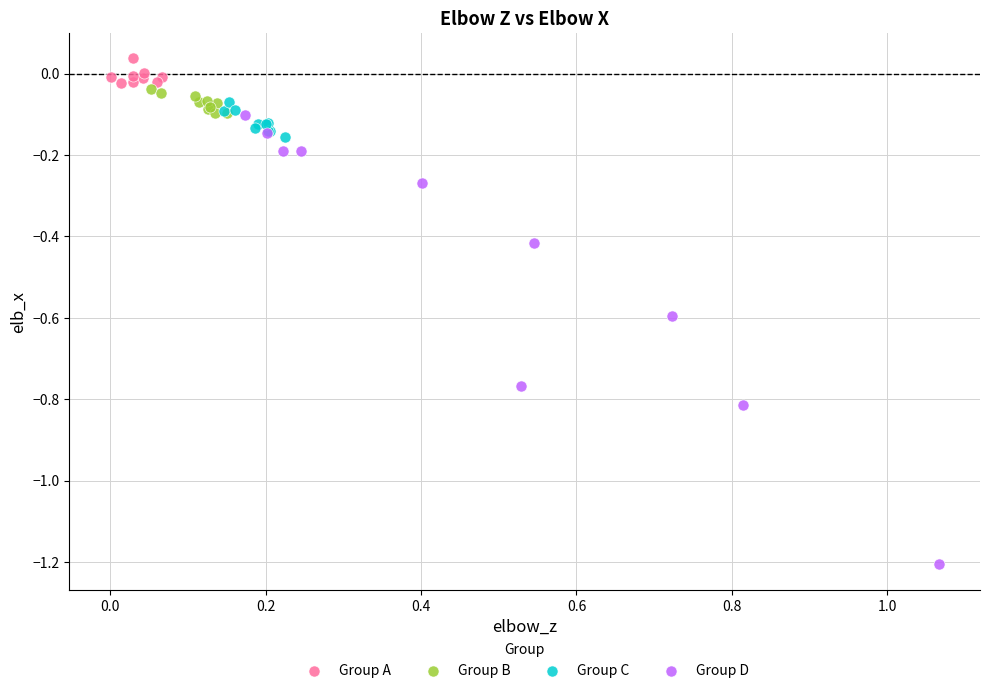

Which series has the largest Y range (max minus min)?

Group D